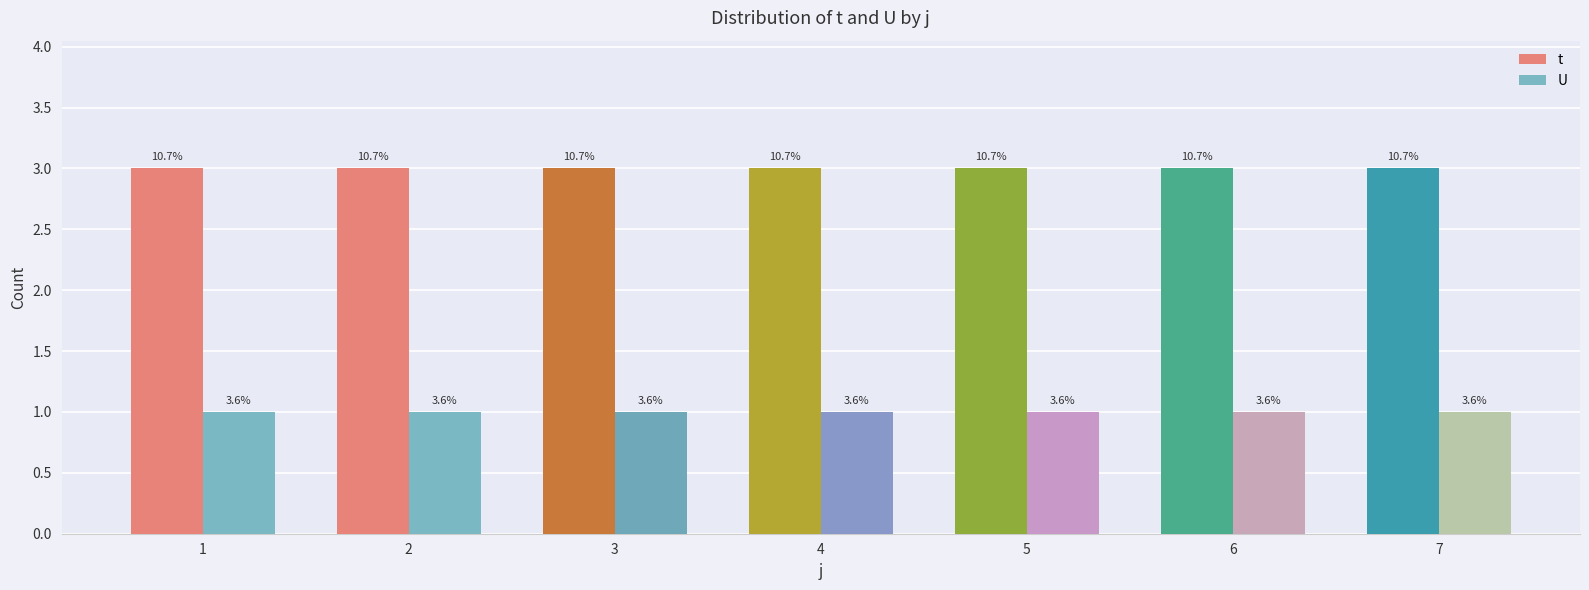

What are all the series names shown in the legend?

t, U